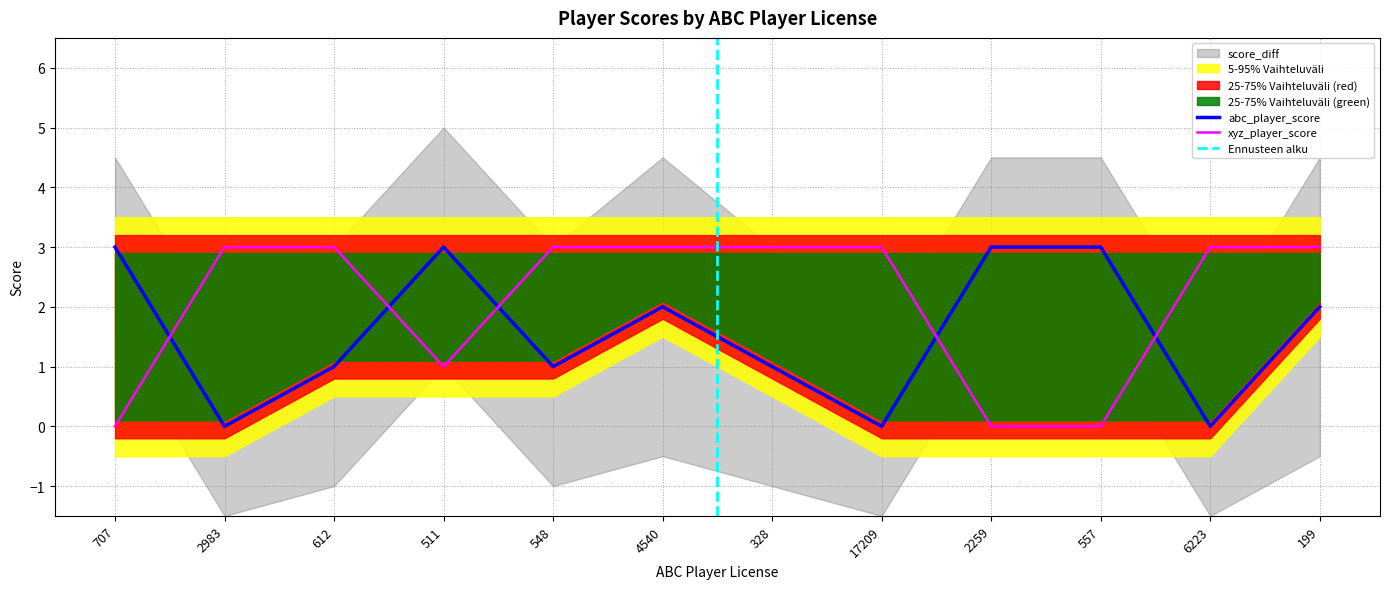

At which category does the chart reach its peak across all series?

707